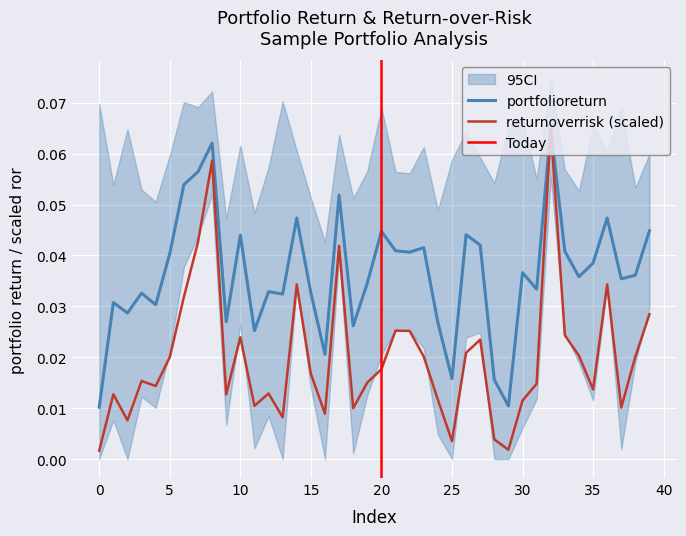

Which label corresponds to the largest value in the chart?

32